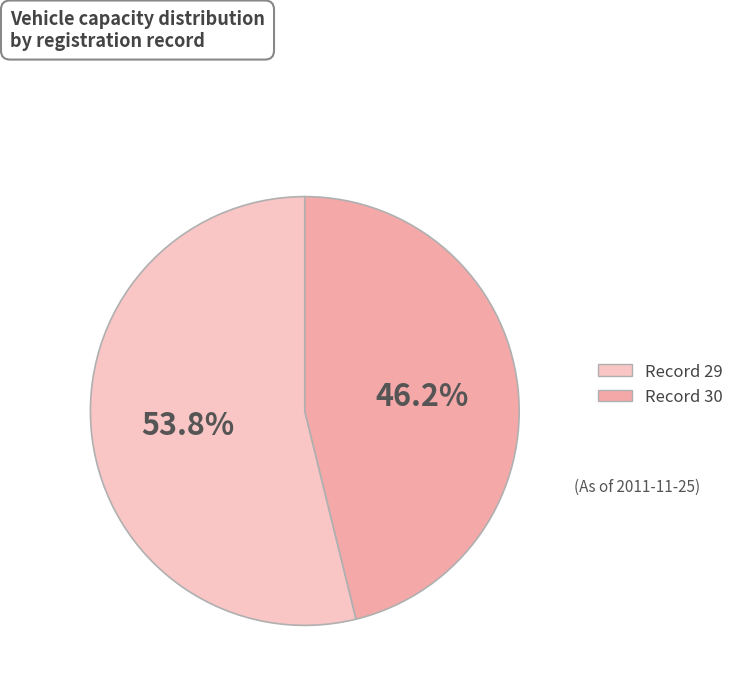

Is there any slice that represents more than half of the pie?

Yes